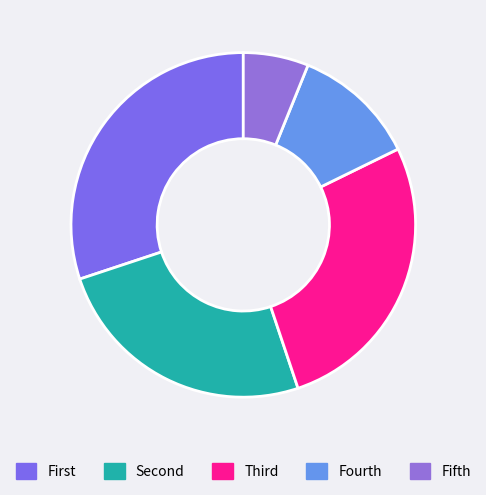

Rank the categories by value from lowest to highest.

Fifth, Fourth, Second, Third, First